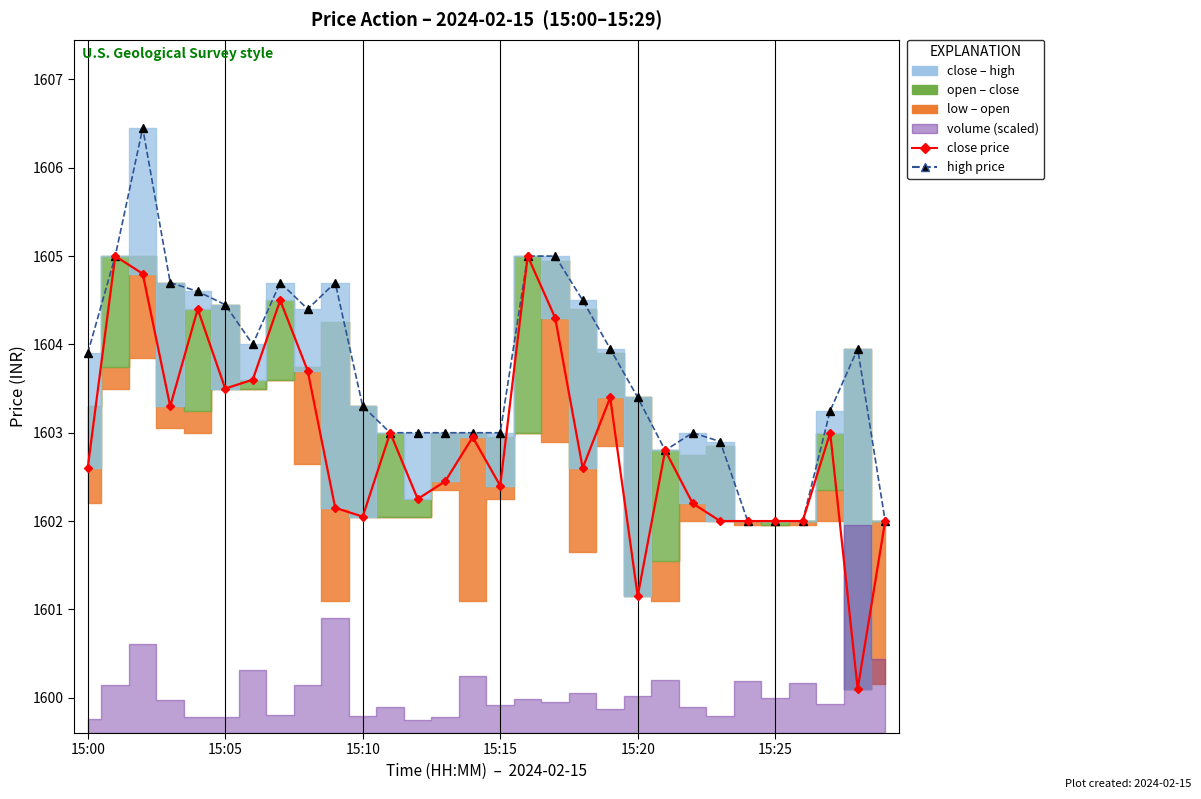

What is the difference between the close values at 13 and 24?

0.5